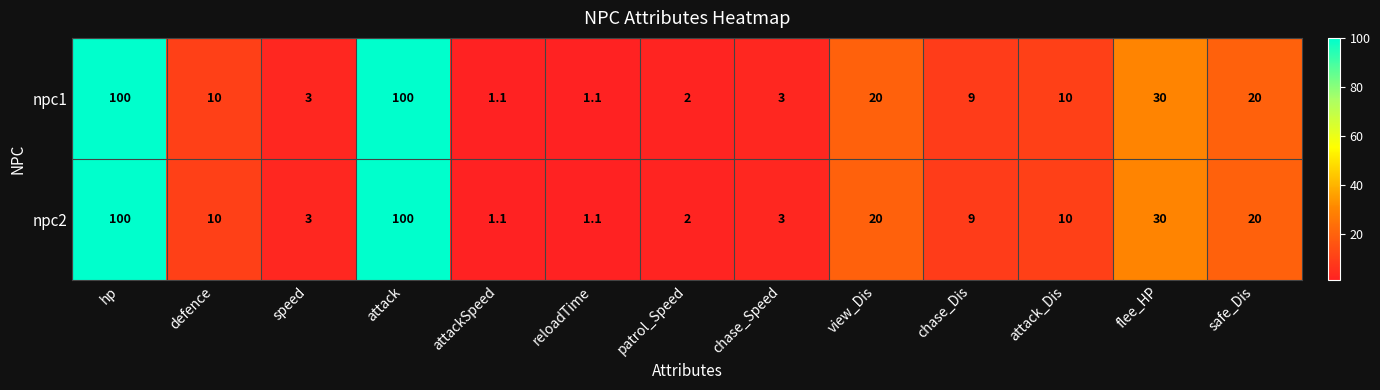

What is the average value of the npc1 series?

23.8